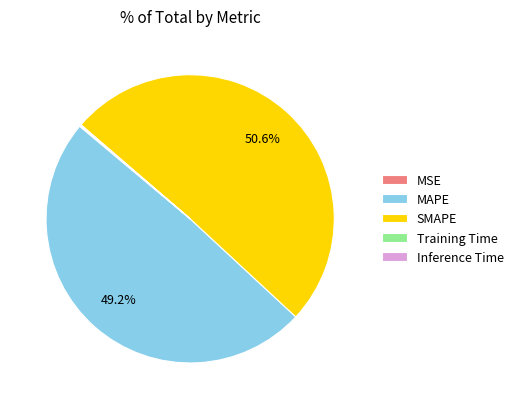

Is there any slice that represents more than half of the pie?

Yes